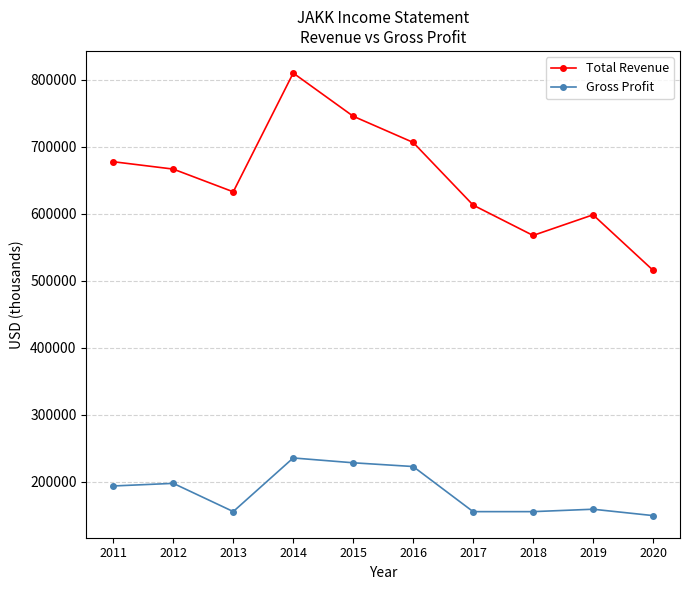

What is the total value across all series at 2011?

871800